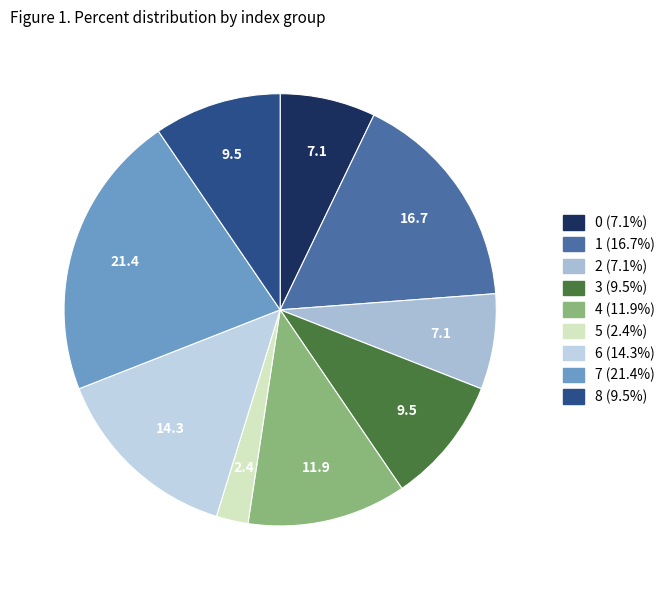

Does 4 represent more than half of the total?

No